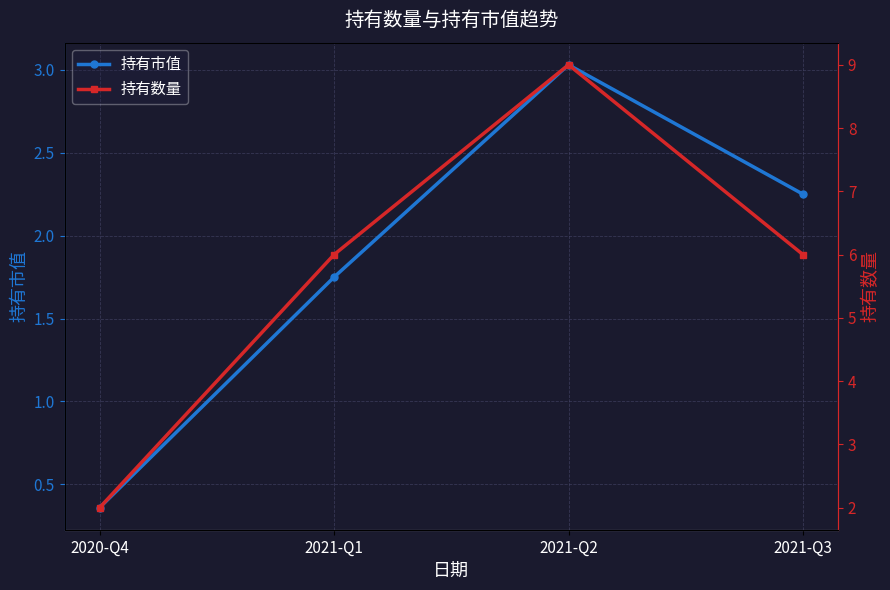

Reading left to right, transcribe all the data shown in this chart.

持有市值: 2020-Q4=0.4	2021-Q1=1.8	2021-Q2=3.0	2021-Q3=2.2
持有数量: 2020-Q4=2.0	2021-Q1=6.0	2021-Q2=9.0	2021-Q3=6.0